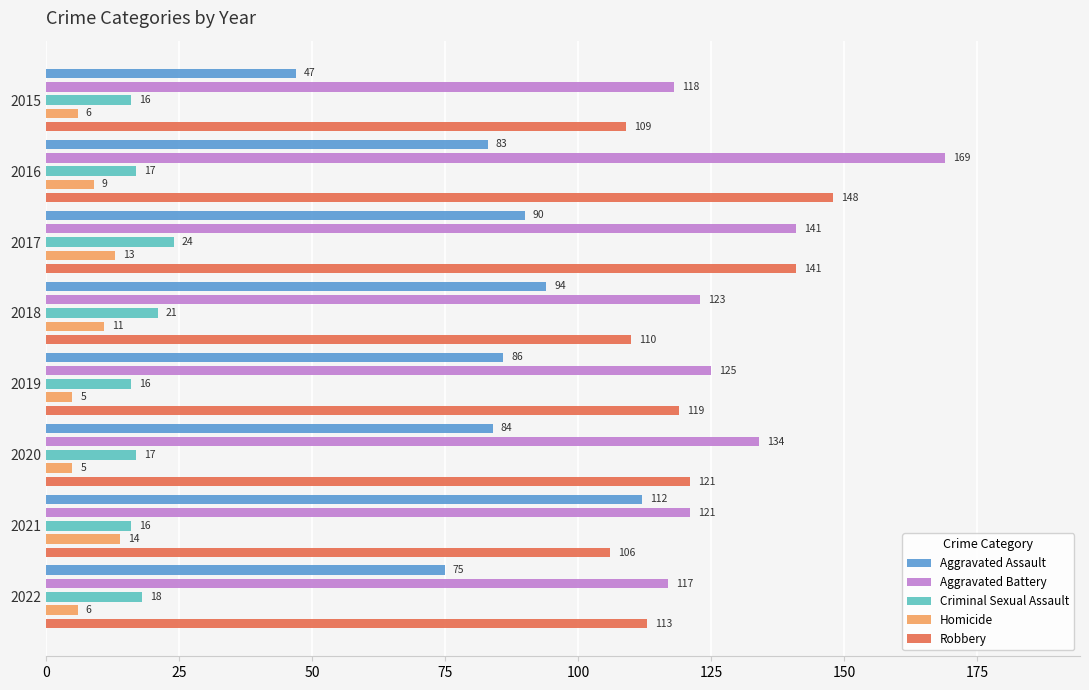

What are all the series names shown in the legend?

Aggravated Assault, Aggravated Battery, Criminal Sexual Assault, Homicide, Robbery